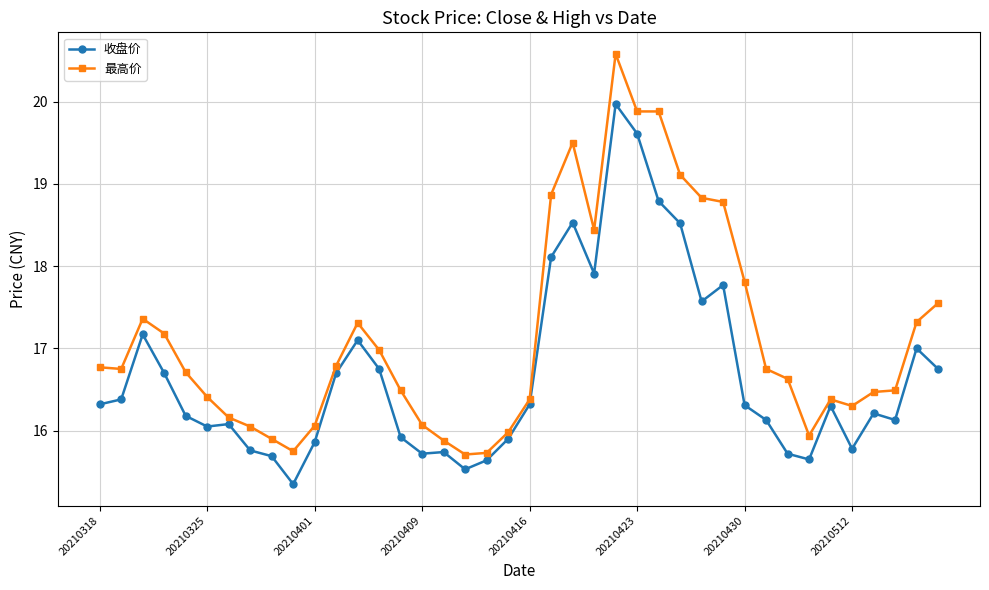

Which series has the largest range (max minus min)?

最高价